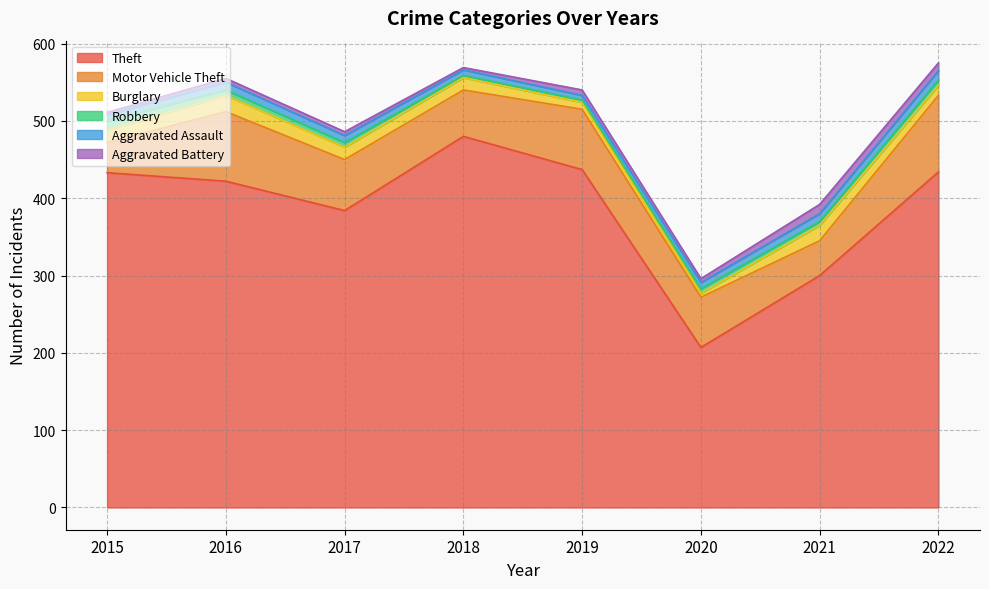

True or false: Burglary has more than 0 points higher than both neighbors.

True